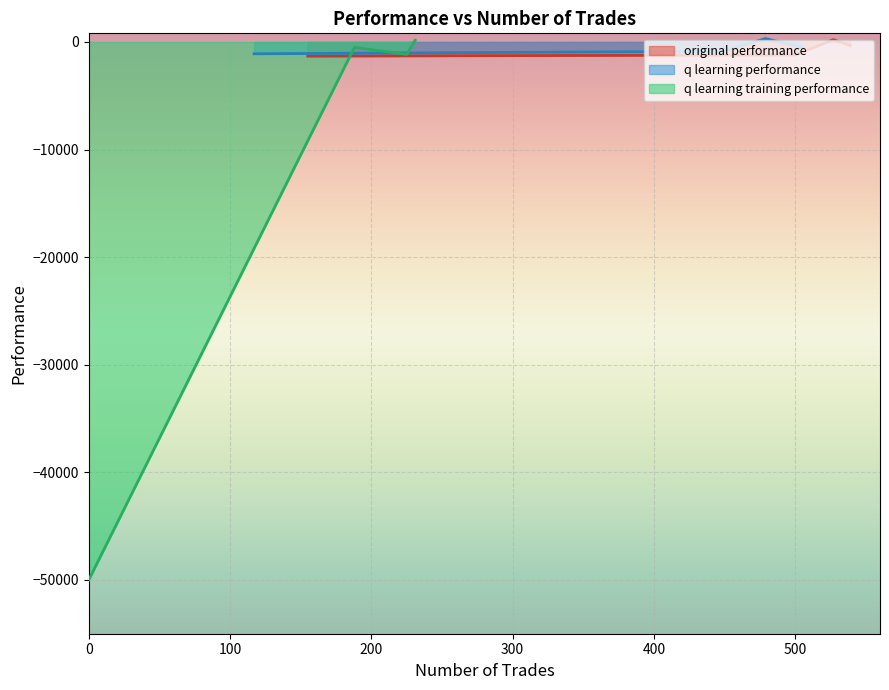

What is the lowest value of the original performance series?

-1319.7